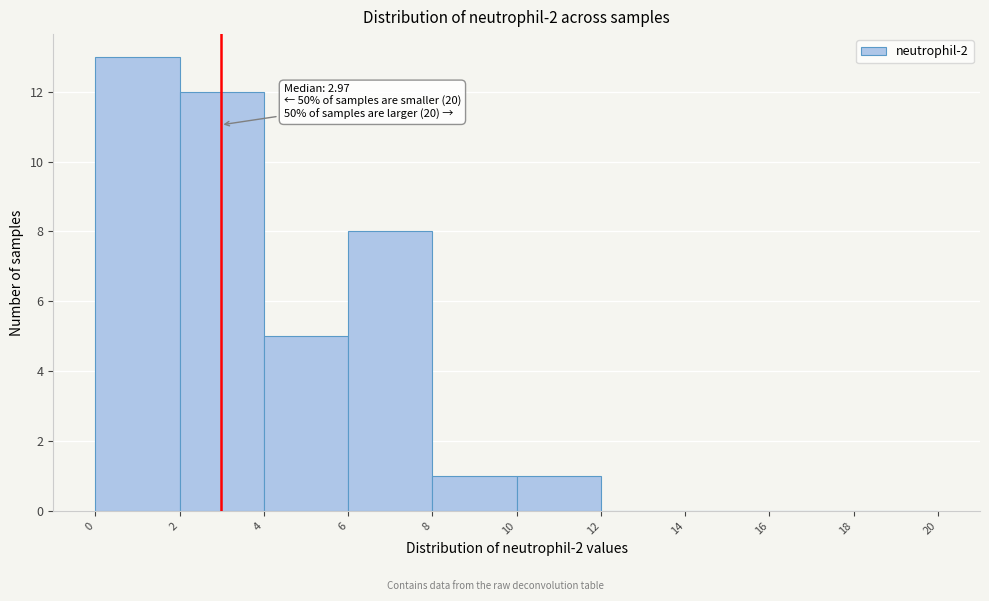

Over which range of the x-axis is the bar tallest?

0 to 2